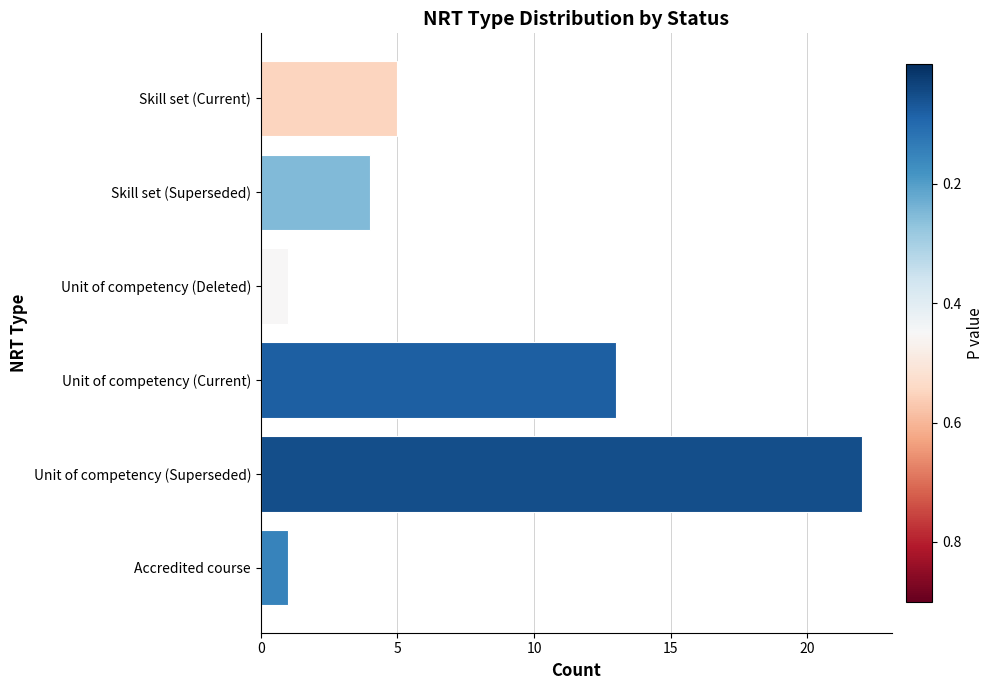

The value at Skill set (Current) is 9. True or false?

False